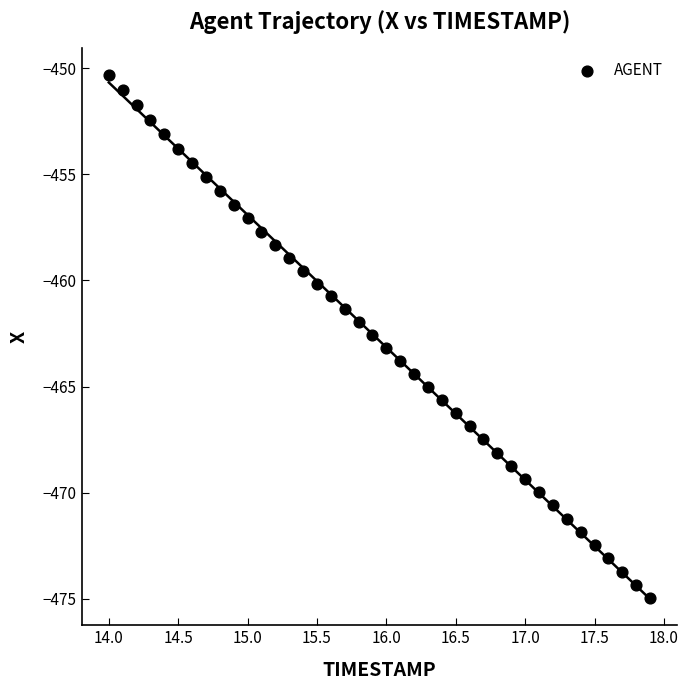

What is the range of X values (max minus min)?

3.9